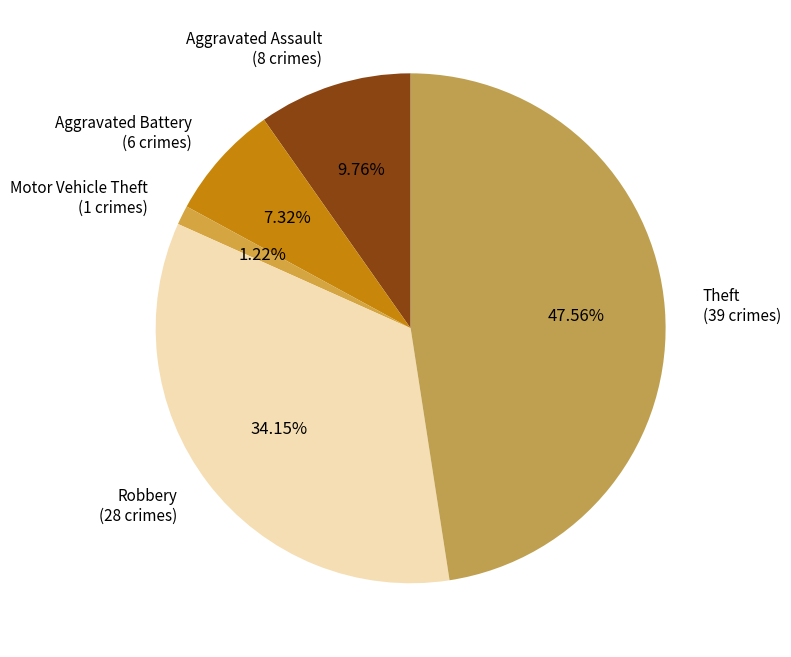

To the nearest percent, what is the difference between the Aggravated Assault and Theft slice percentages?

38%